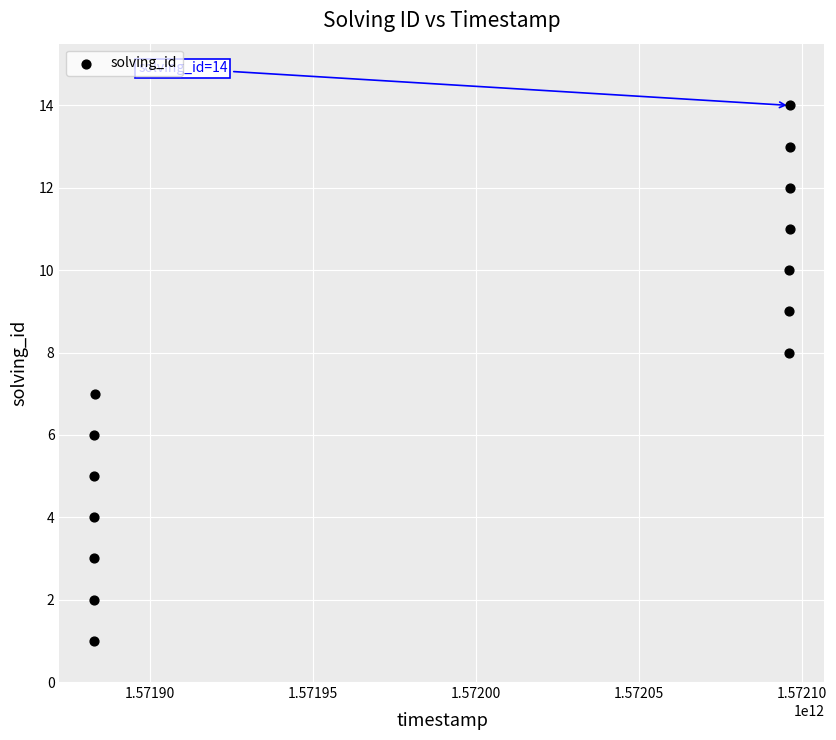

What is the range of X values (max minus min)?

213453613